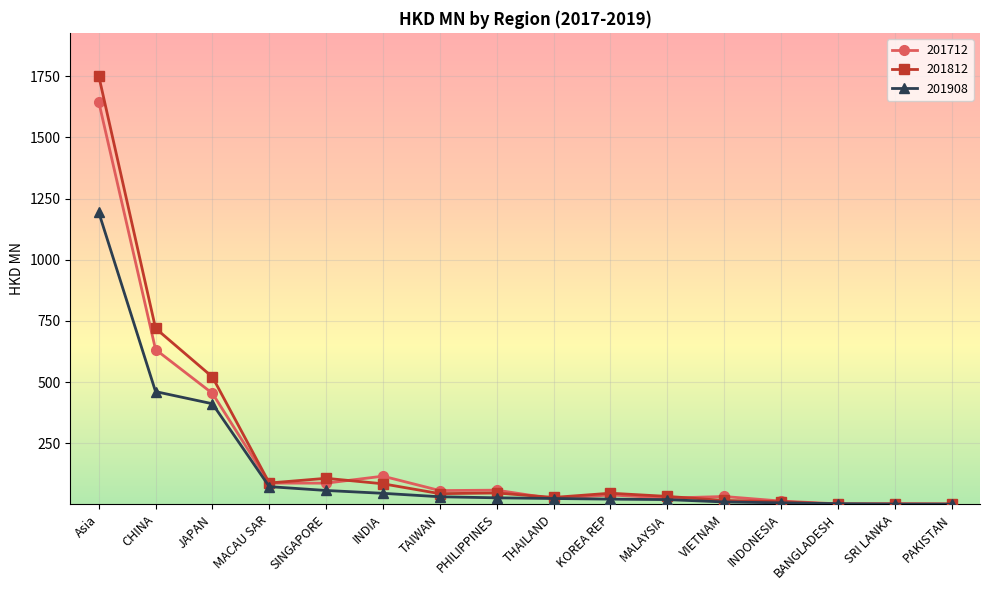

Rank the series by their maximum value, from lowest to highest.

201908, 201712, 201812